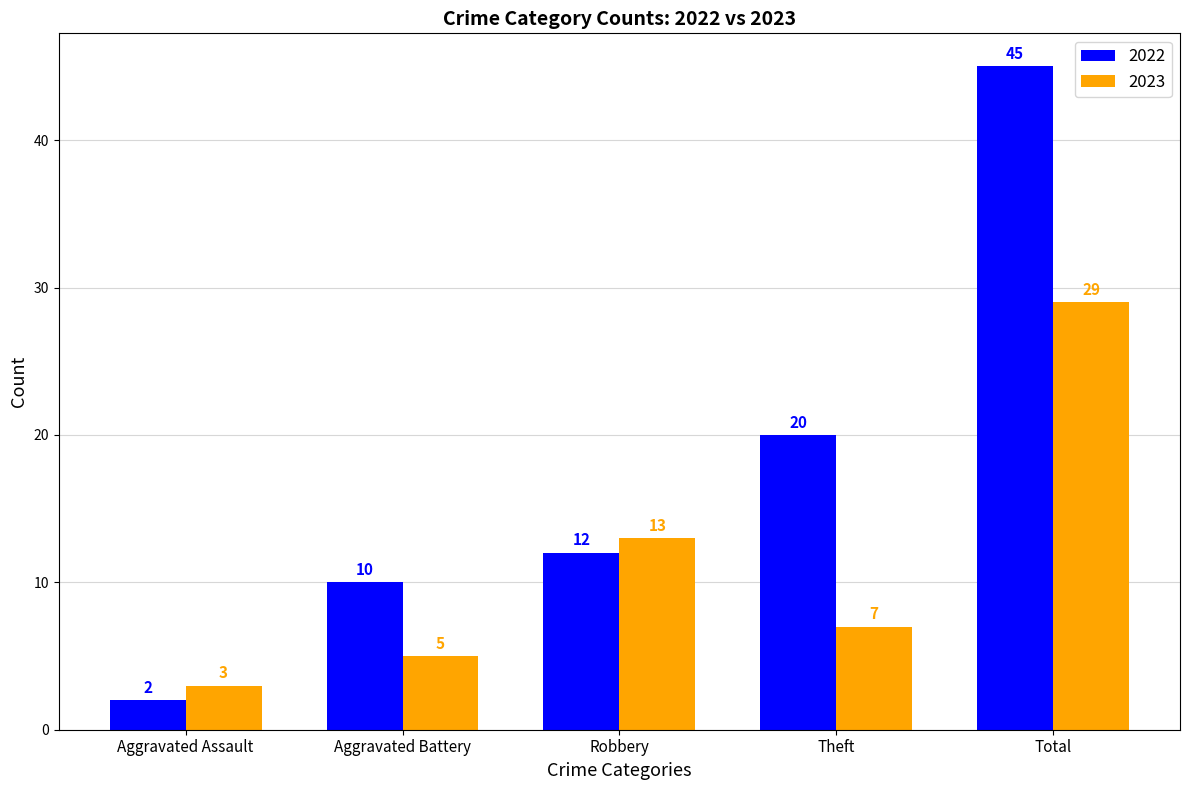

Reading left to right, what are all the values shown in this chart?

2022: 2	10	12	20	45
2023: 3	5	13	7	29